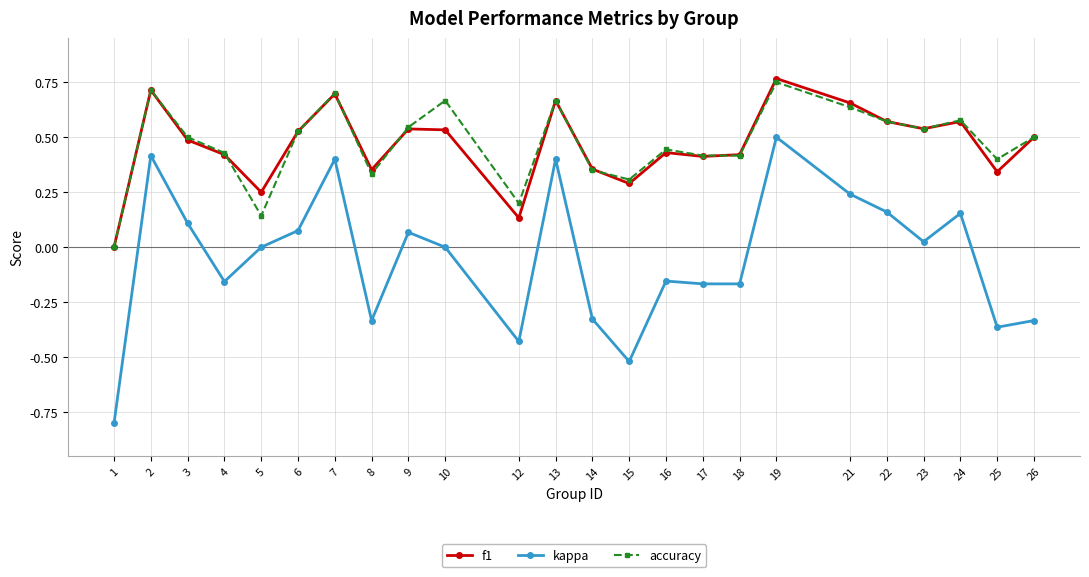

Between 14 and 17, which series saw the biggest shift?

kappa